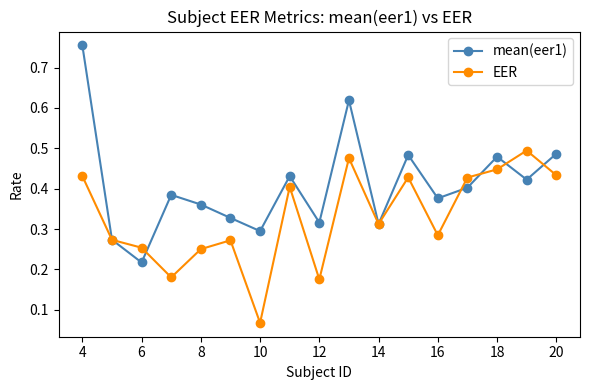

Which series has the largest total across all categories?

mean(eer1)